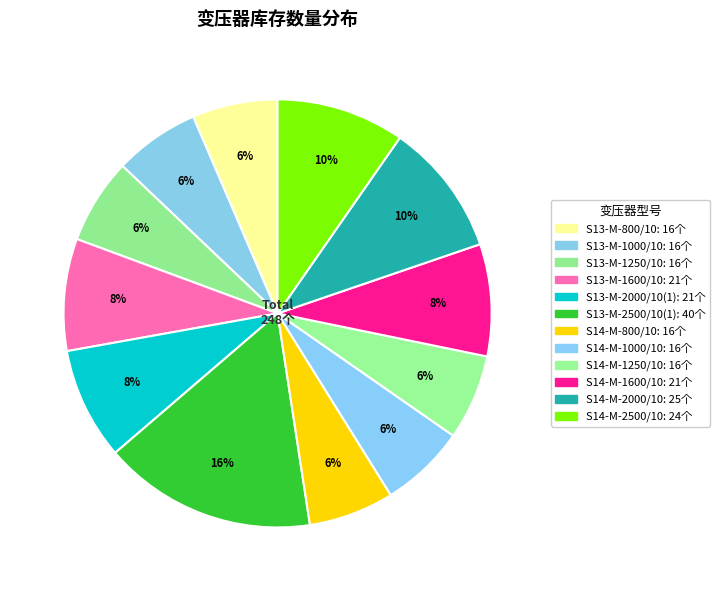

How many segments does this pie chart have?

12